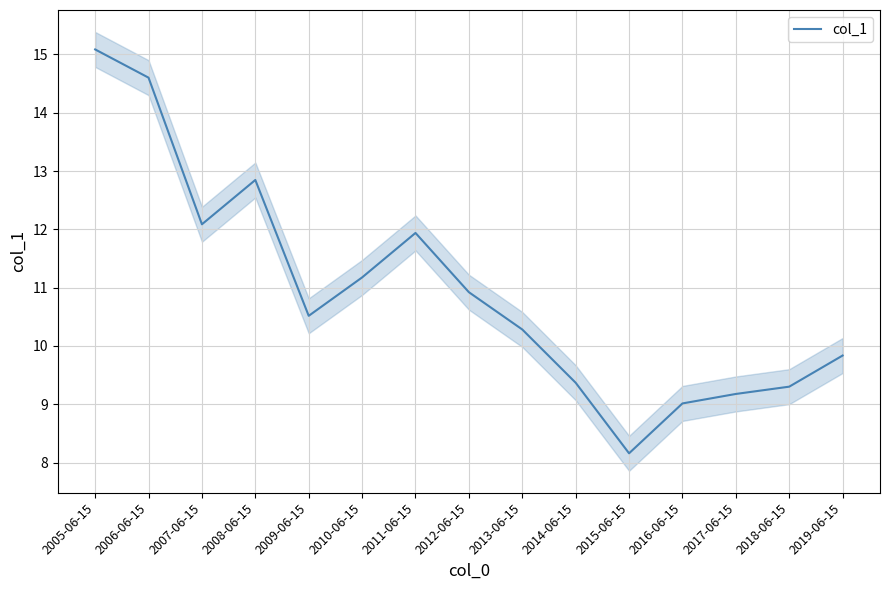

Which has a higher value, 2012-06-15 or 2014-06-15?

2012-06-15